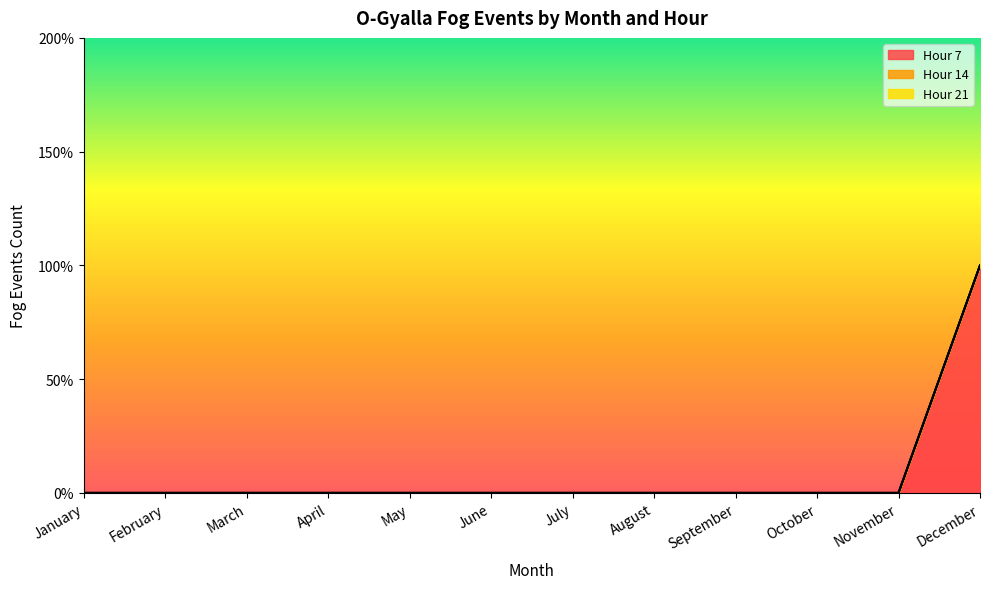

Reading left to right, list all the values displayed in this chart.

Hour 7: January=0	February=0	March=0	April=0	May=0	June=0	July=0	August=0	September=0	October=0	November=0	December=1
Hour 14: January=0	February=0	March=0	April=0	May=0	June=0	July=0	August=0	September=0	October=0	November=0	December=0
Hour 21: January=0	February=0	March=0	April=0	May=0	June=0	July=0	August=0	September=0	October=0	November=0	December=0